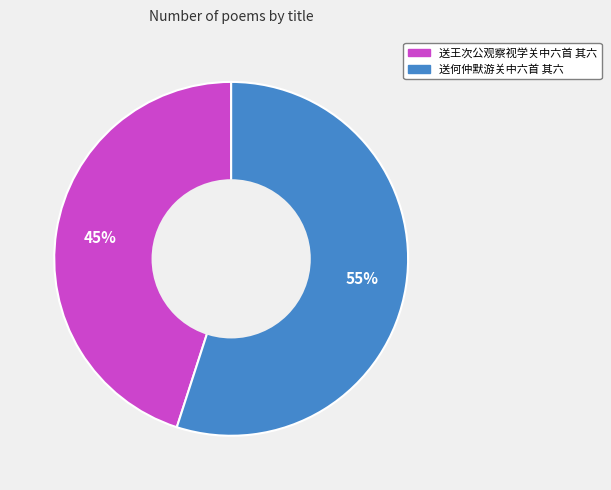

To the nearest percent, what percentage of the pie is 送何仲默游关中六首 其六?

55%